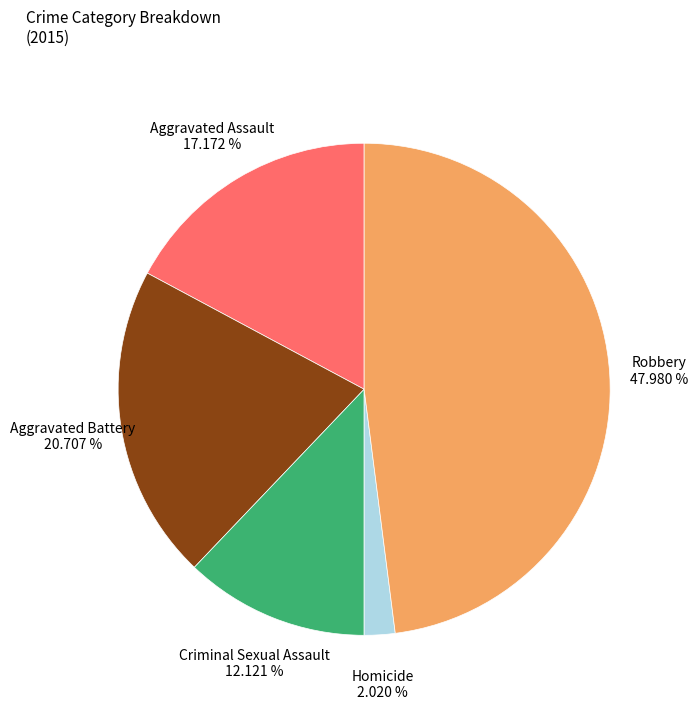

To the nearest percent, what is the combined percentage of Criminal Sexual Assault and Aggravated Battery?

33%